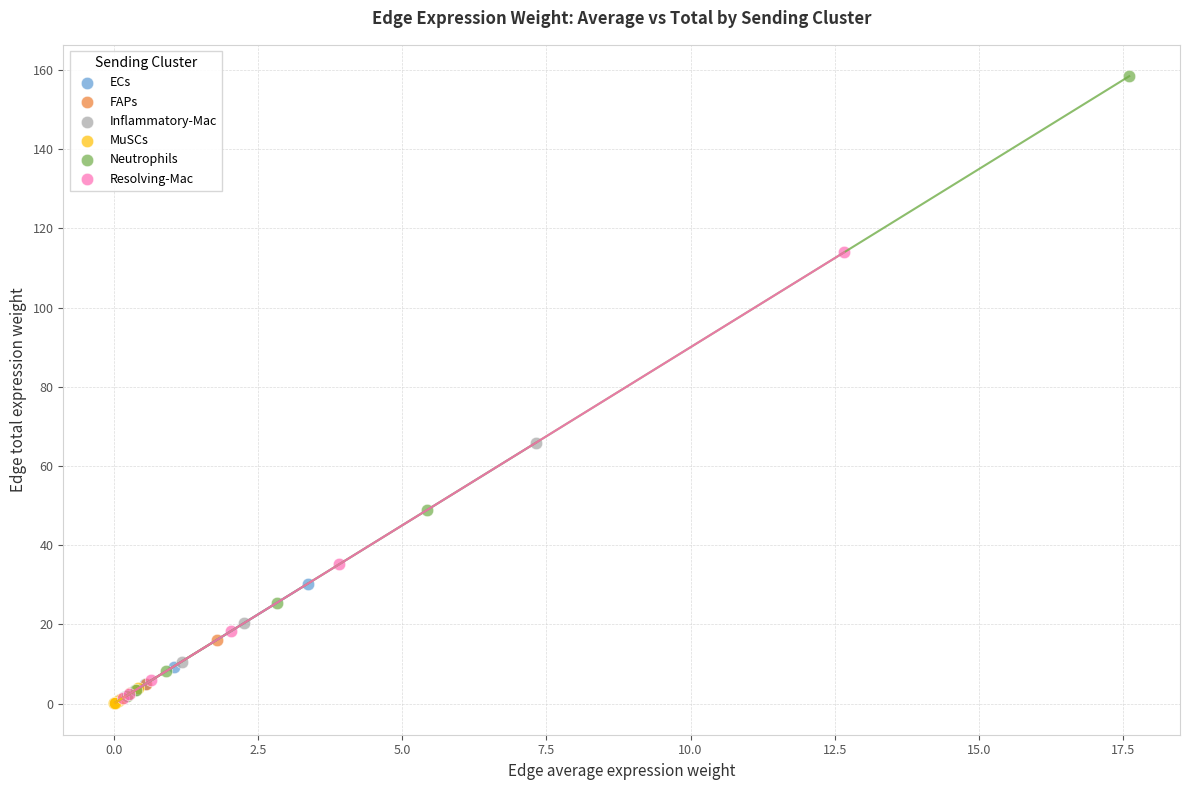

Which series has the widest spread of Y values?

Neutrophils